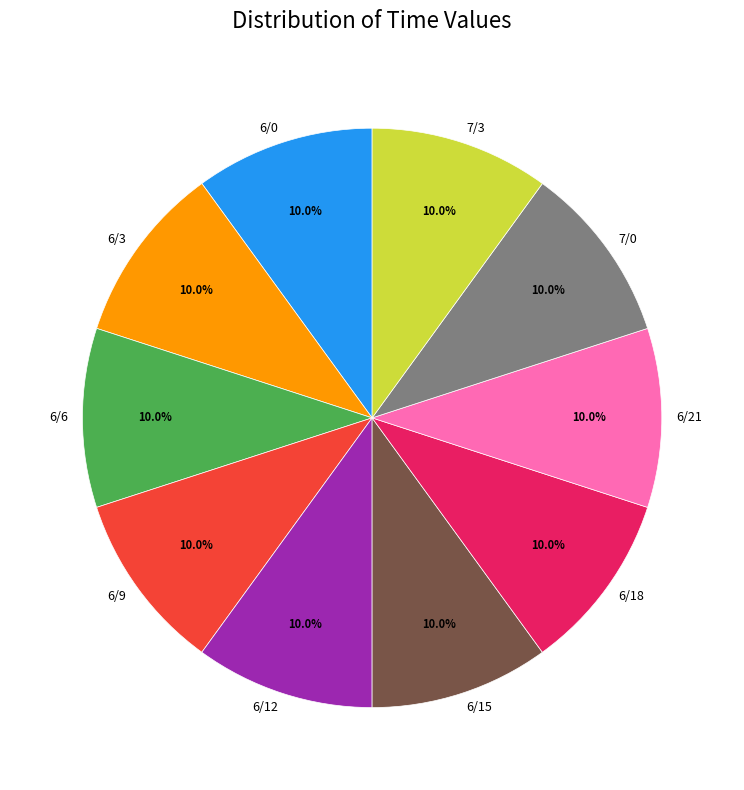

The 6/18 slice represents 1% of the pie. True or false?

False